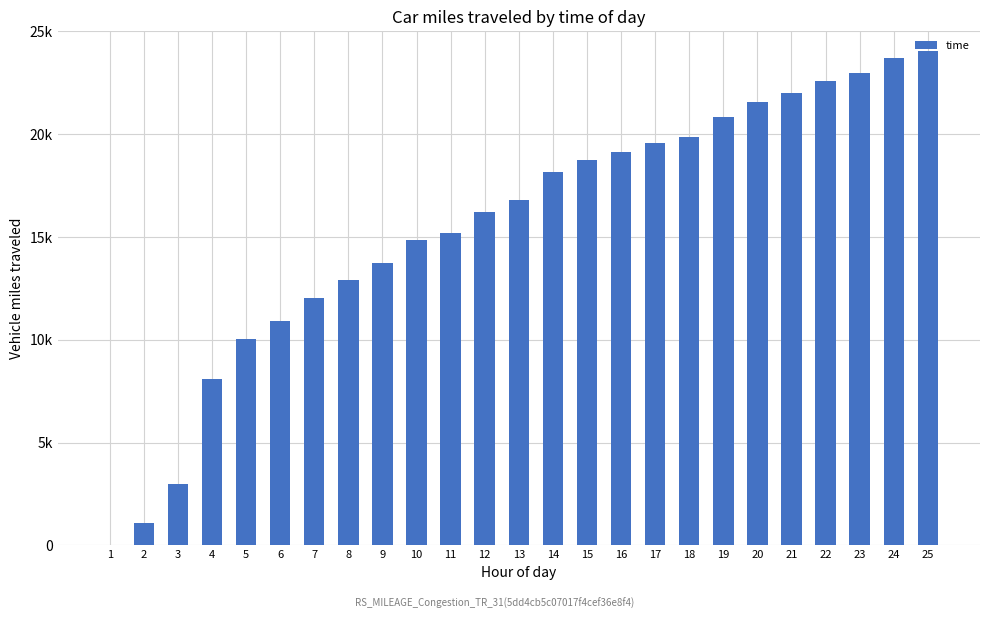

Does the chart contain any negative values?

No